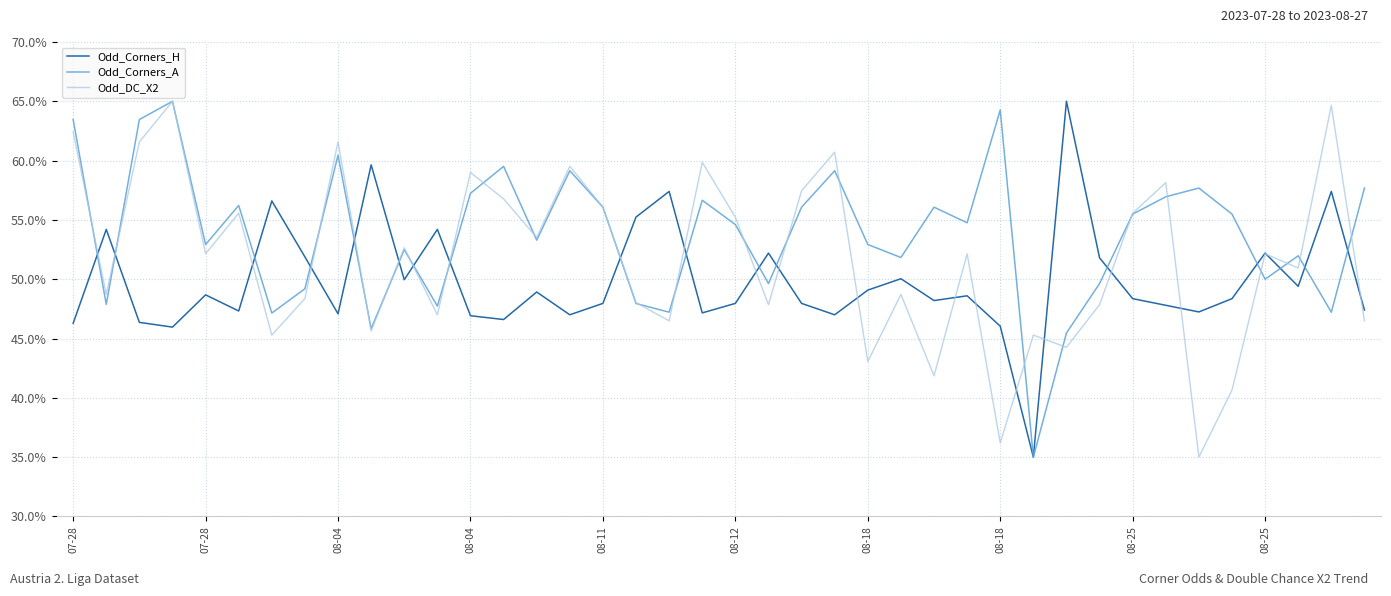

What is the maximum value shown in the chart?

65.0